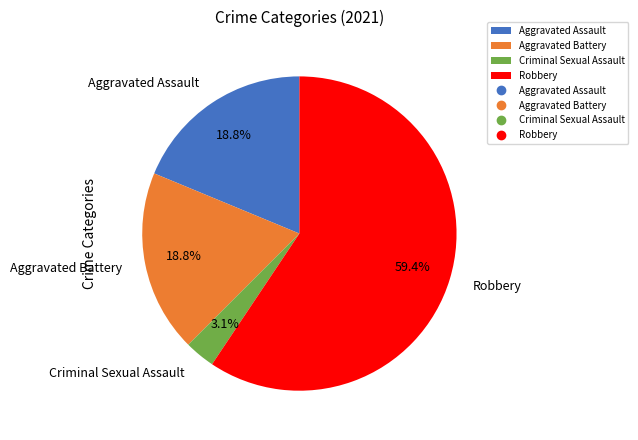

Which category accounts for the majority?

Robbery